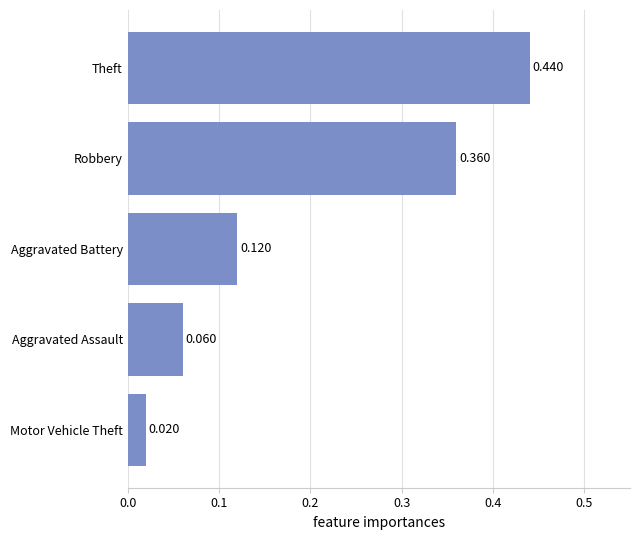

Between Aggravated Battery and Robbery, which is larger?

Robbery